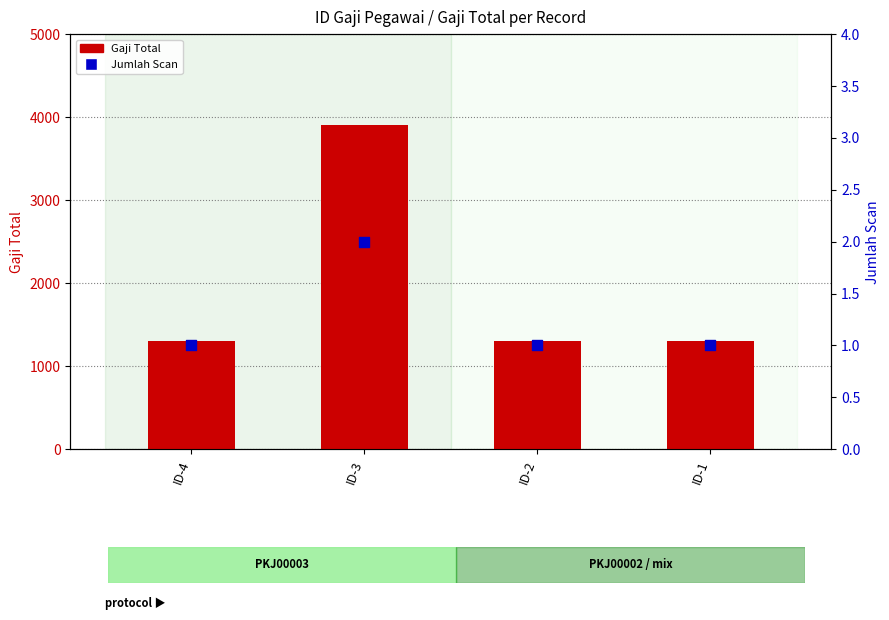

Which series has the widest spread of Y values?

Gaji Total